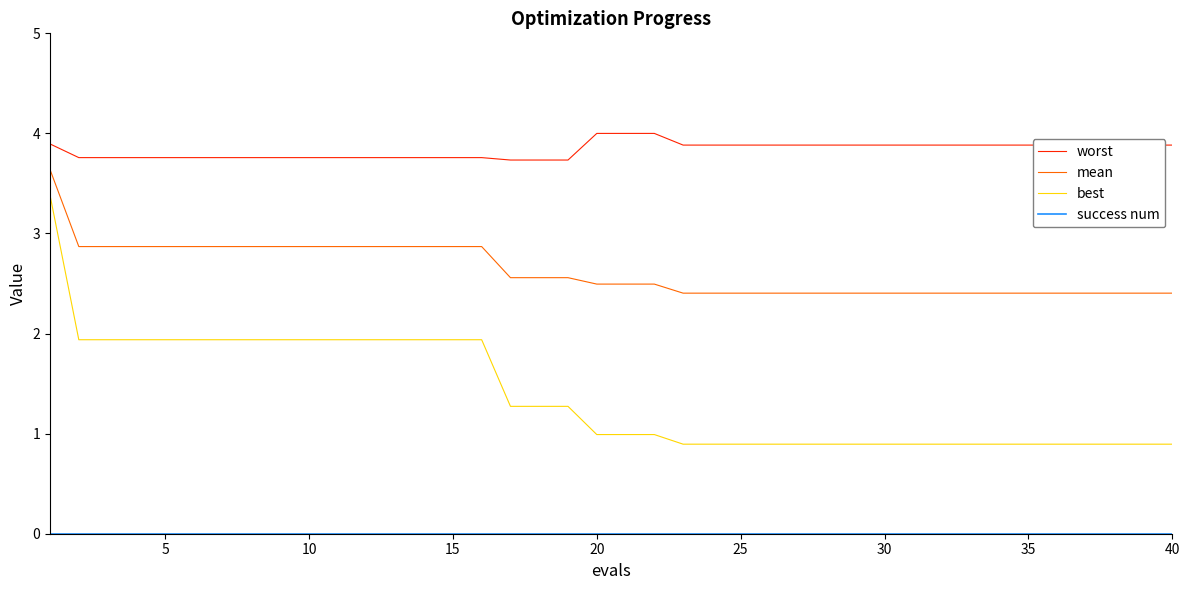

What is the highest value of the worst series?

4.0